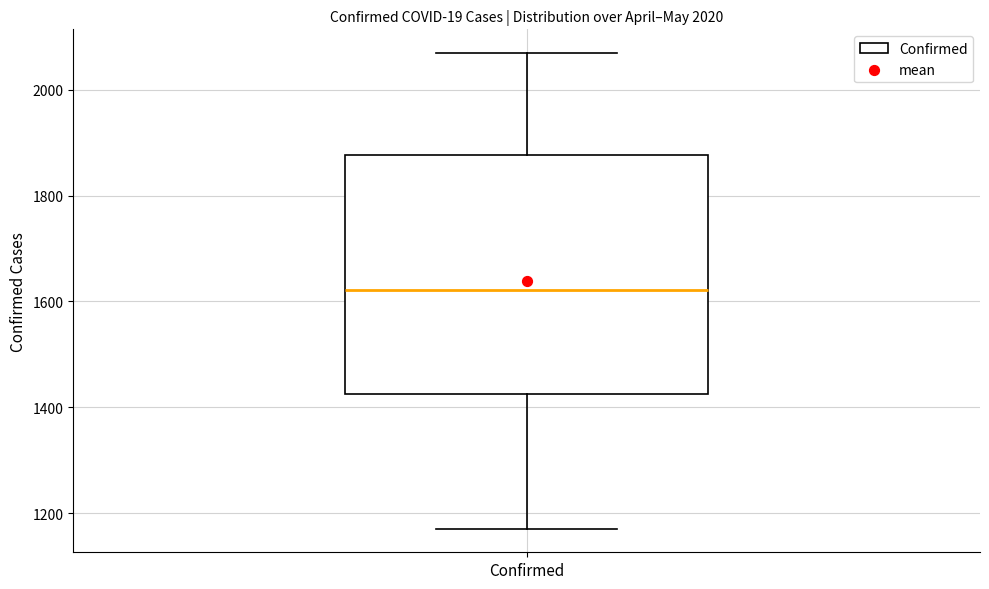

Where does the lower whisker of the box for Confirmed end on the y-axis? The values are not printed on the chart, so give them approximately, as read against the axis.

1180